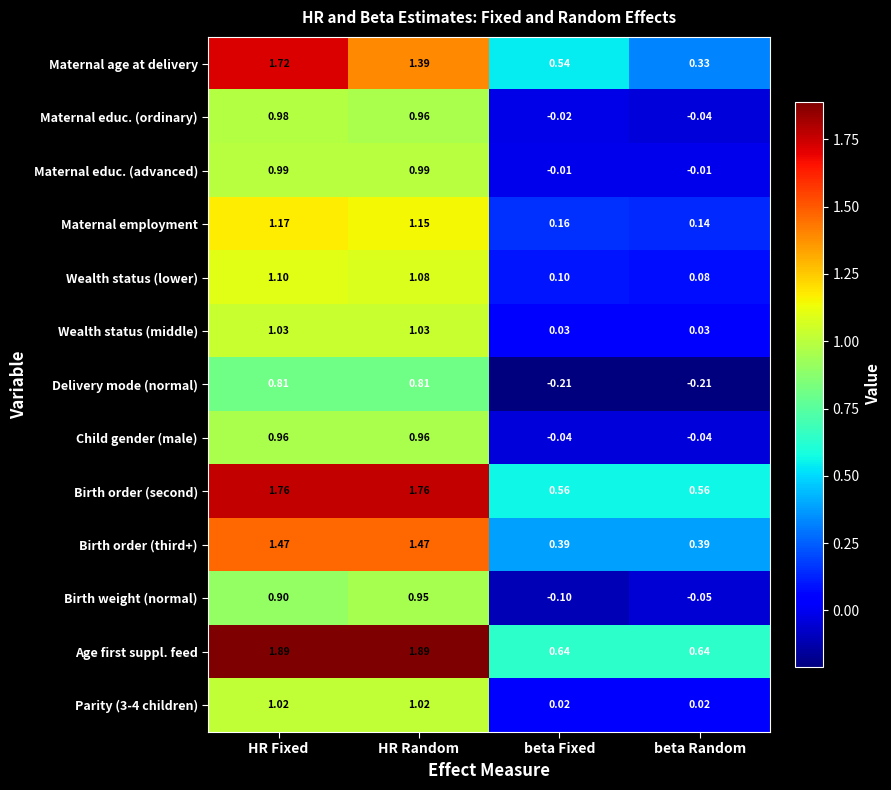

Which series has the largest total across all categories?

Age first suppl. feed